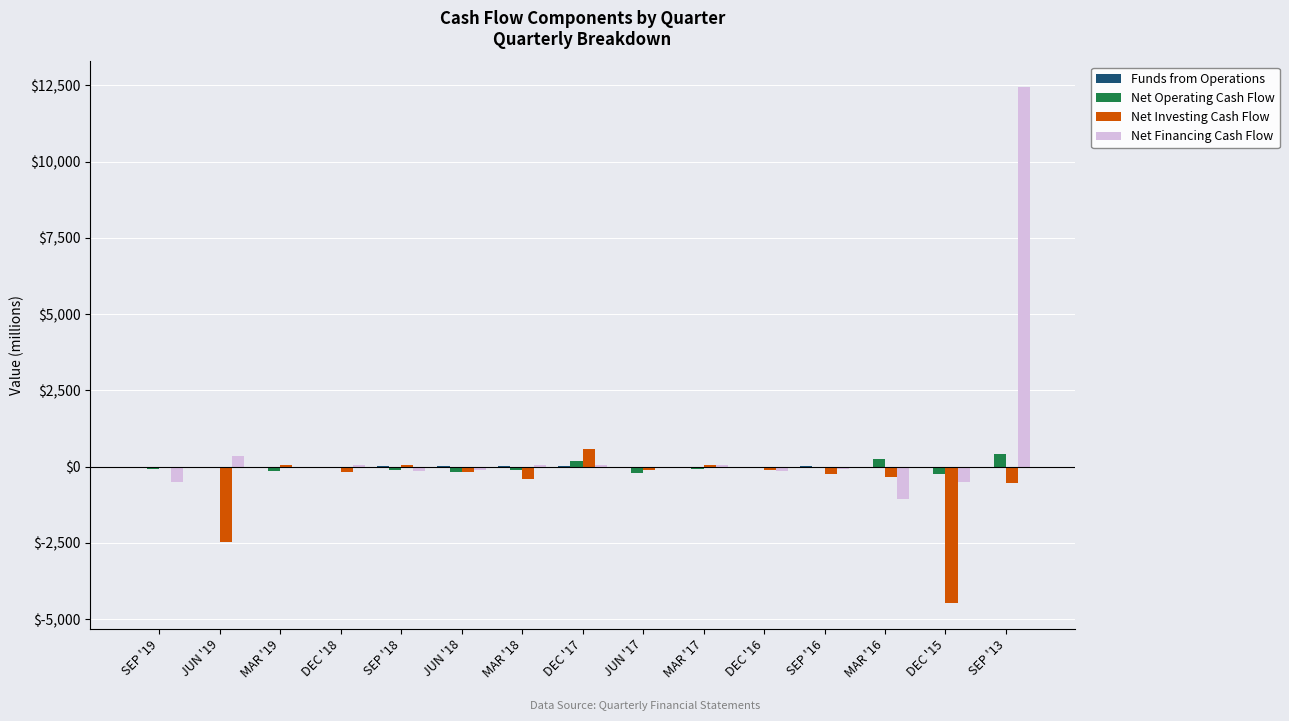

What is the maximum value shown in the chart?

12439.8